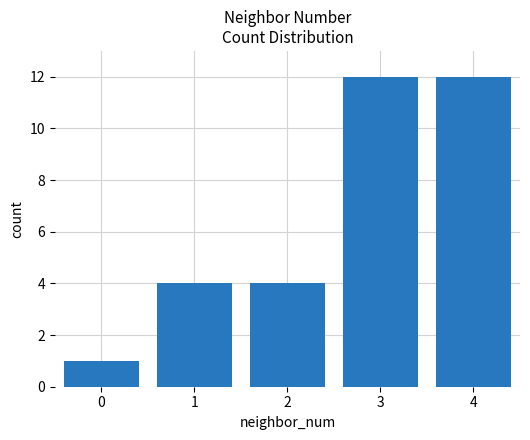

Reading left to right, transcribe all the data shown in this chart.

0=1	1=4	2=4	3=12	4=12